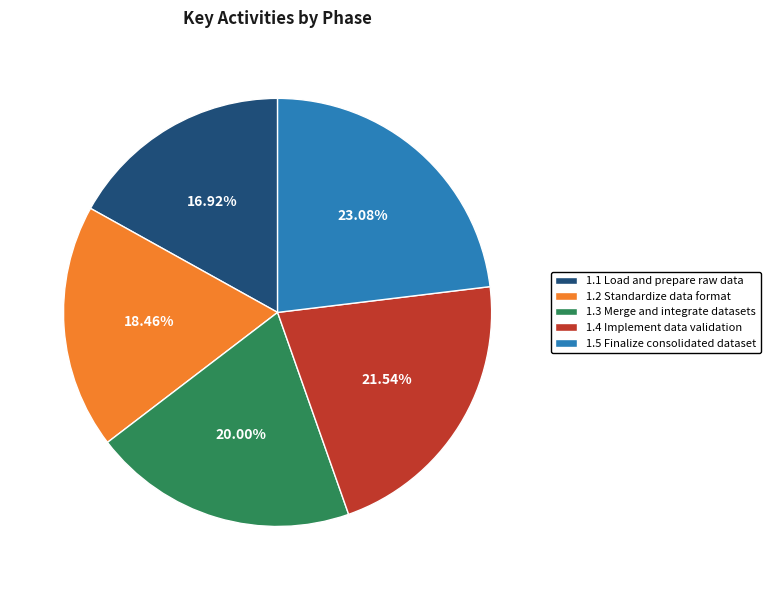

What percentage do 1.4 Implement data validation and 1.2 Standardize data format together represent?

40.0%